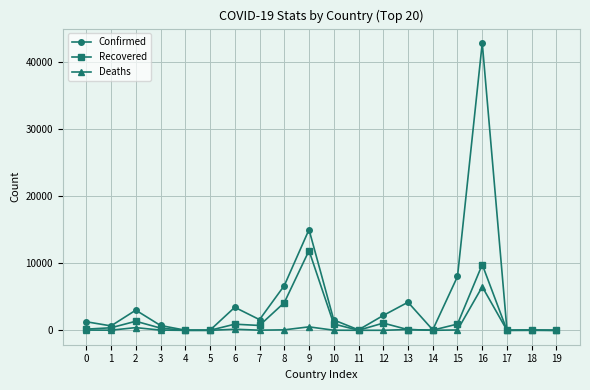

How many data points in Deaths are less than 27?

9